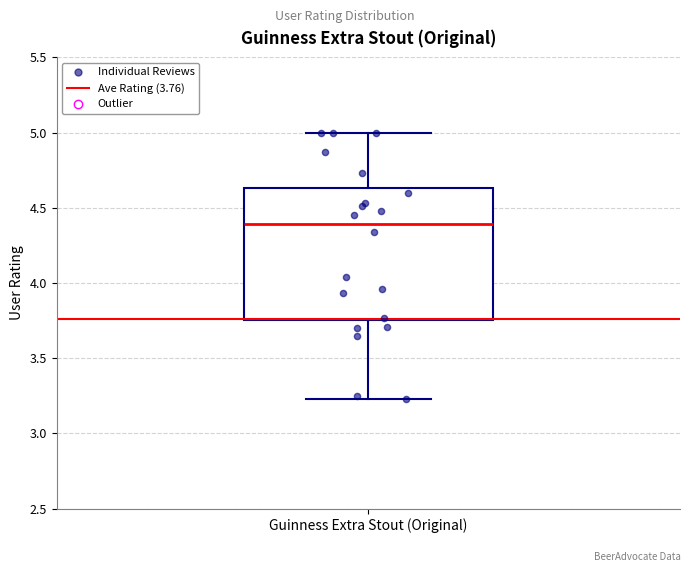

Read this box plot against the y-axis: the position of the median line, the range covered by the box, and the ends of both whiskers. The values are not printed on the chart, so give them approximately, as read against the axis.

median 4.40, box 3.75 to 4.65, whiskers 3.25 to 5.00